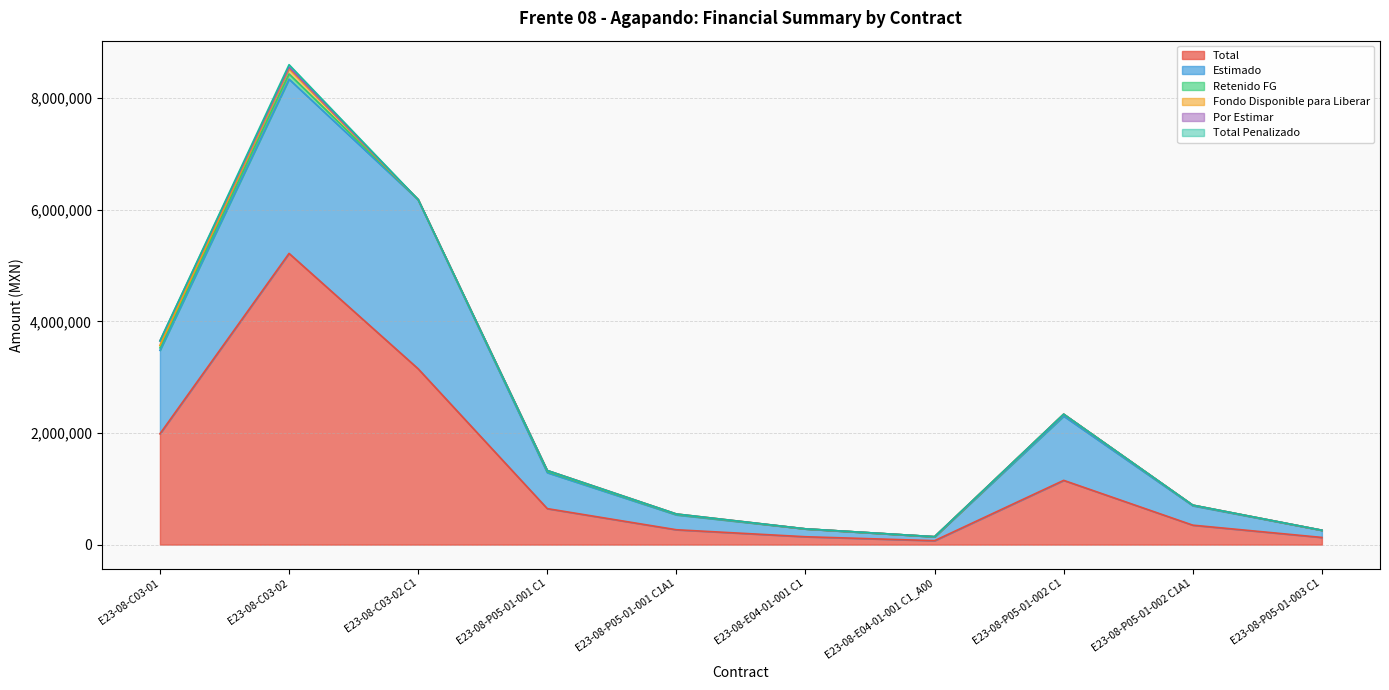

Which has a higher value, E23-08-C03-02 or E23-08-P05-01-001 C1?

E23-08-C03-02